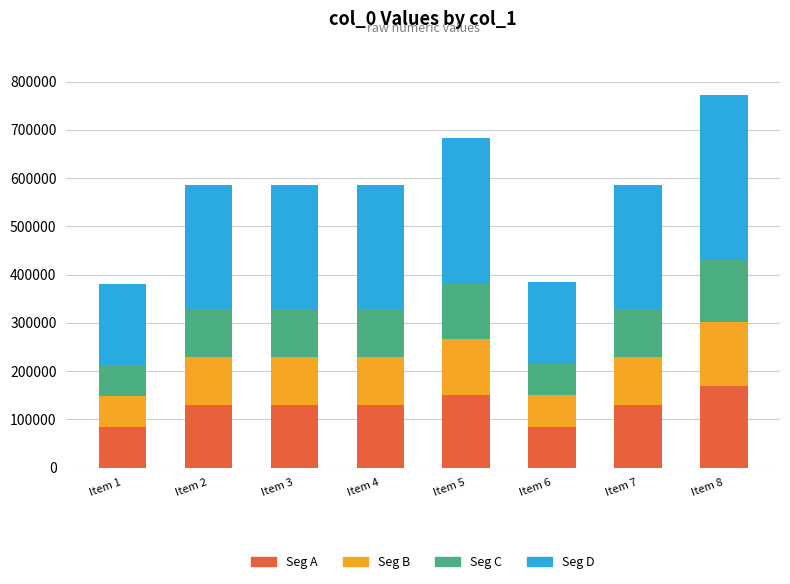

How many bars are there in total?

8